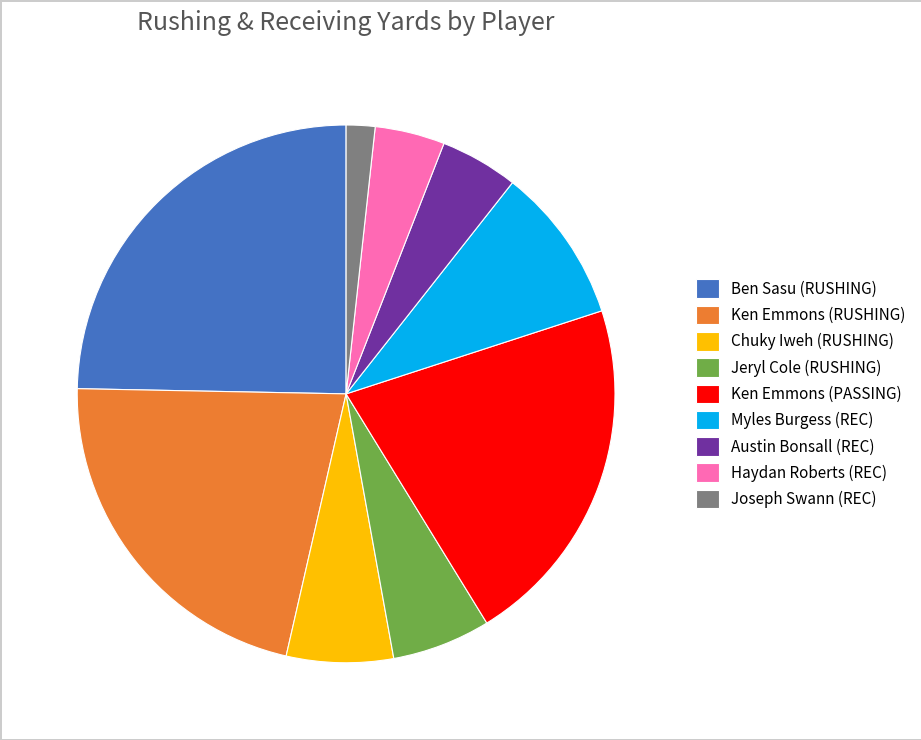

How many segments does this pie chart have?

9